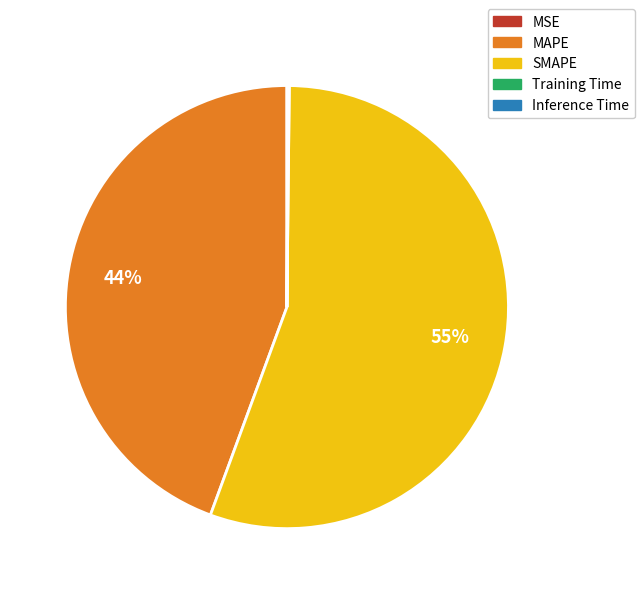

Is the sum of SMAPE and MAPE greater than half?

Yes